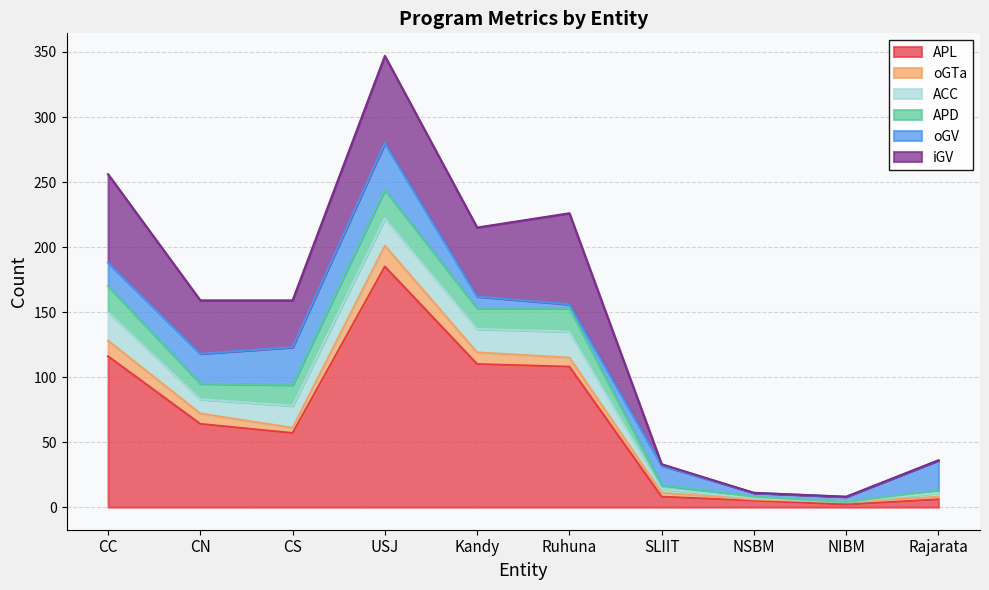

How many data points in ACC are above 17?

4